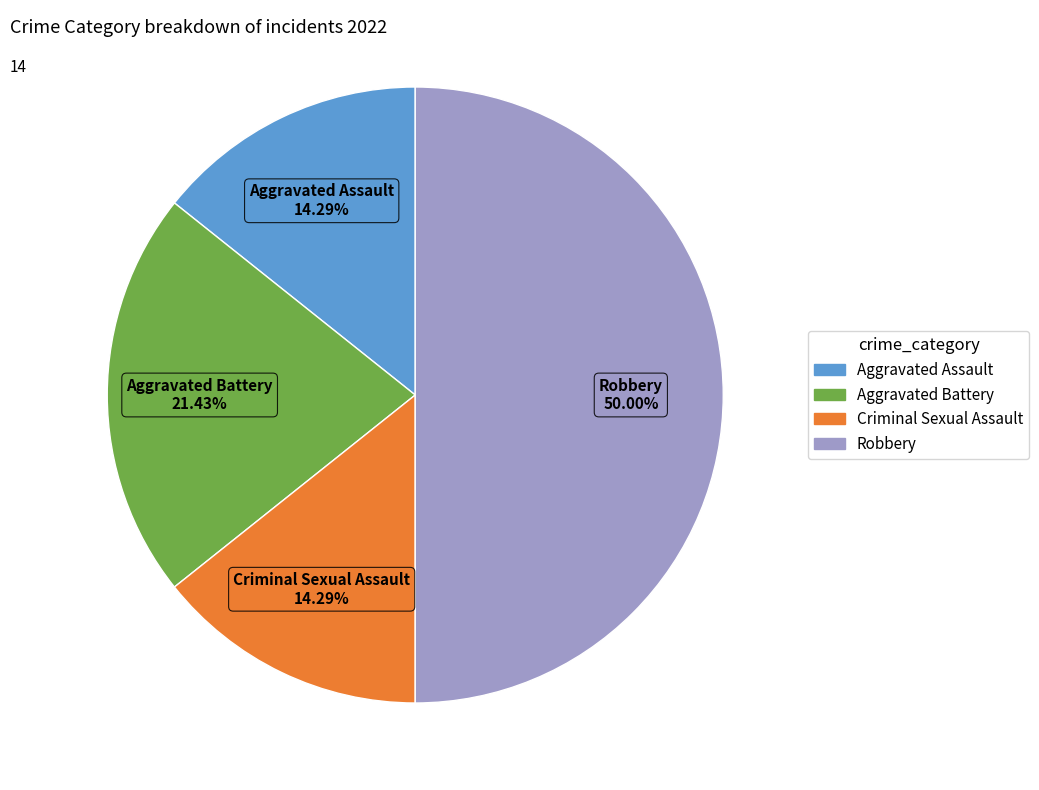

What percentage is NOT represented by Aggravated Battery?

78.6%